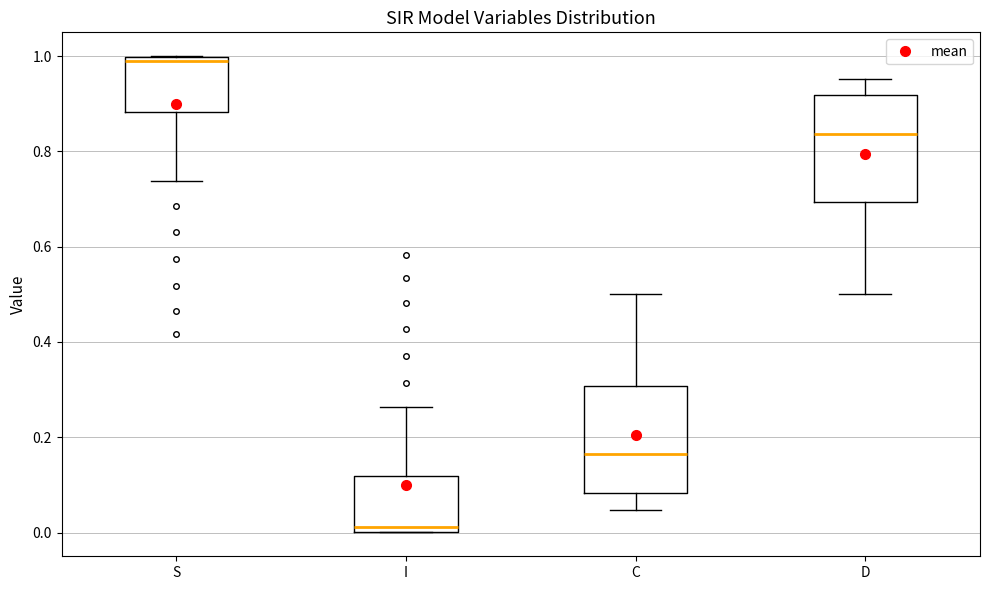

Reading left to right, read every box against the y-axis: the position of its median line, the range the box covers, and the ends of its whiskers. The values are not printed on the chart, so give them approximately, as read against the axis.

S: median 0.98, box 0.88 to 1.00, whiskers 0.74 to 1.00
I: median 0.02, box 0.00 to 0.12, whiskers 0.00 to 0.26
C: median 0.16, box 0.08 to 0.30, whiskers 0.04 to 0.50
D: median 0.84, box 0.70 to 0.92, whiskers 0.50 to 0.96